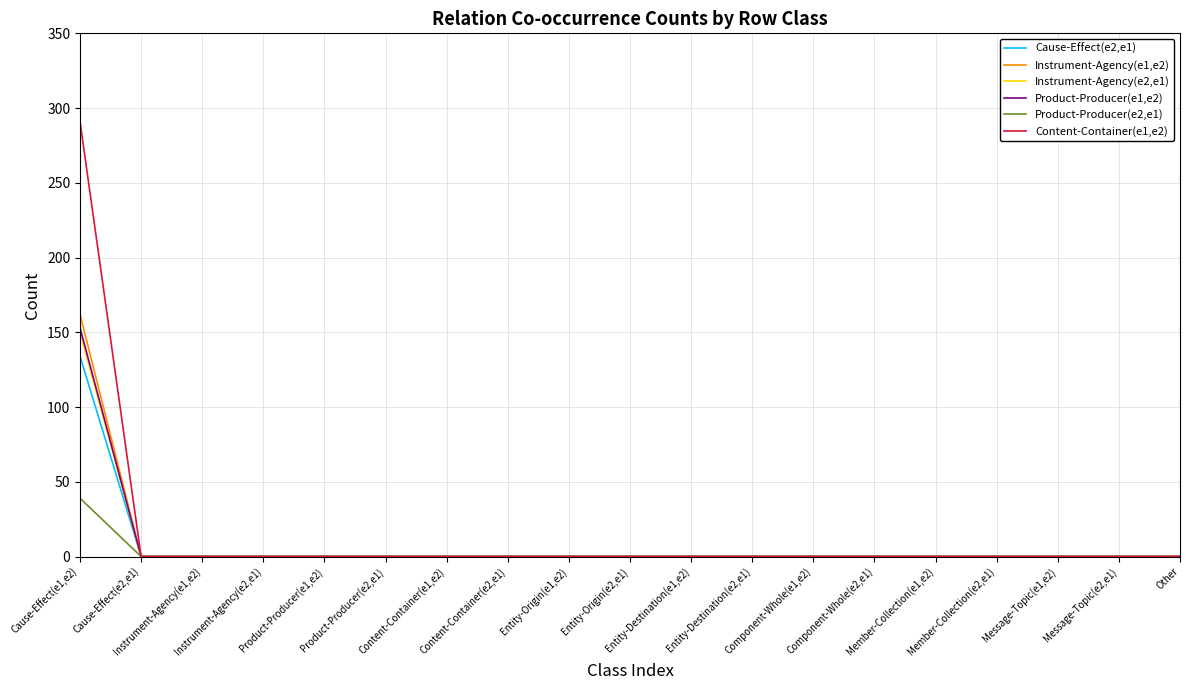

The Cause-Effect(e2,e1) series shows -51 at Message-Topic(e2,e1). True or false?

False